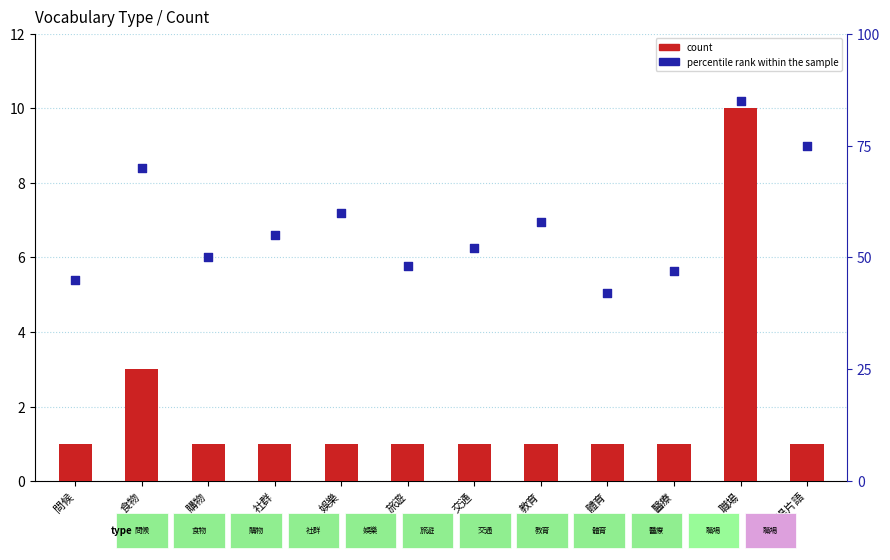

Which series reaches the maximum Y coordinate?

percentile rank within the sample